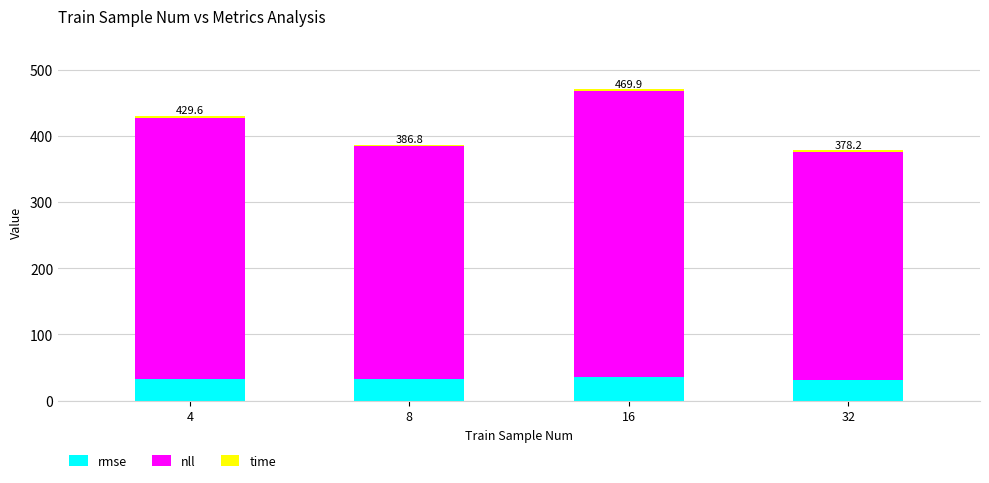

How many bars are there in total?

4